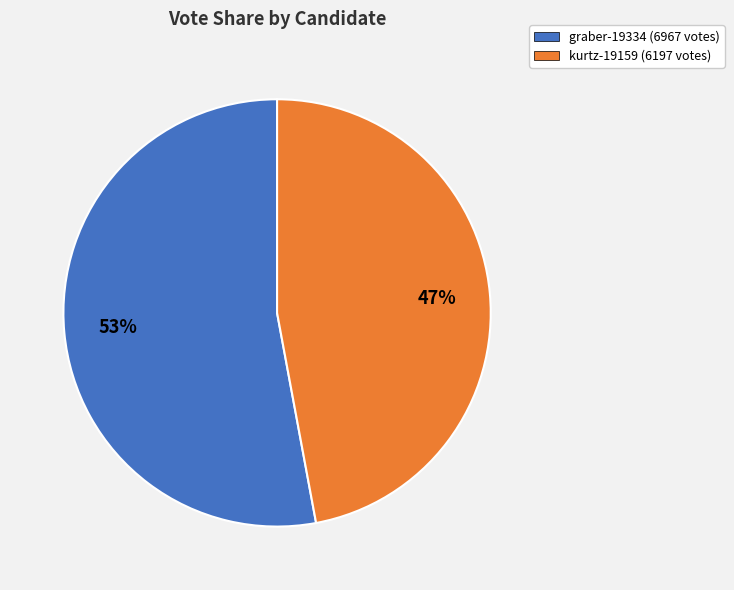

Does any single category account for the majority?

Yes